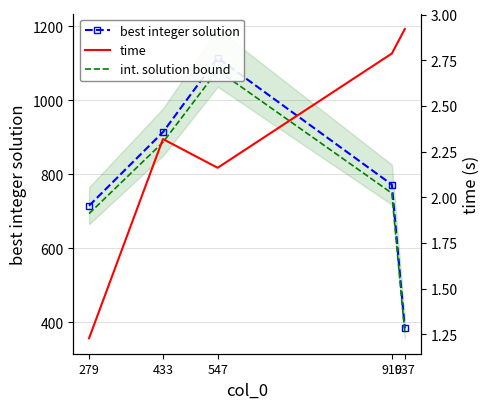

What is the sum of the time values at 910 and 547?

4.9